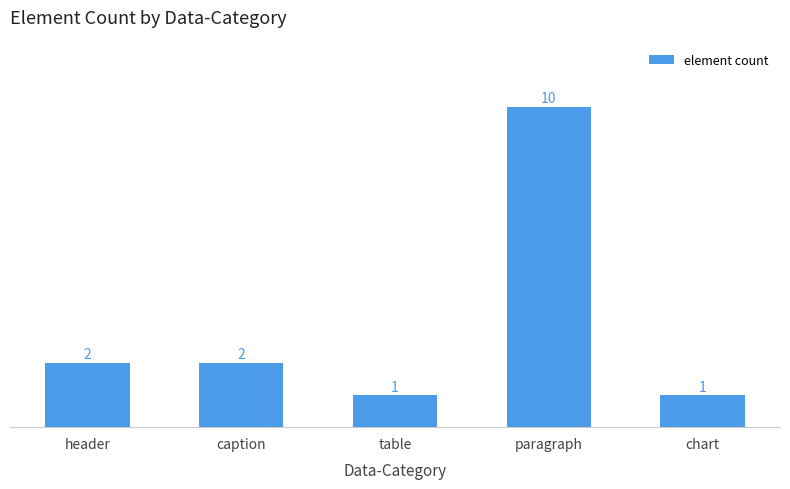

Which has a higher value, caption or chart?

caption